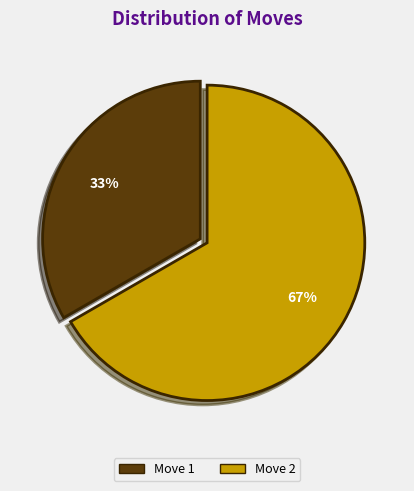

Rank the categories by value from highest to lowest.

Move 2, Move 1